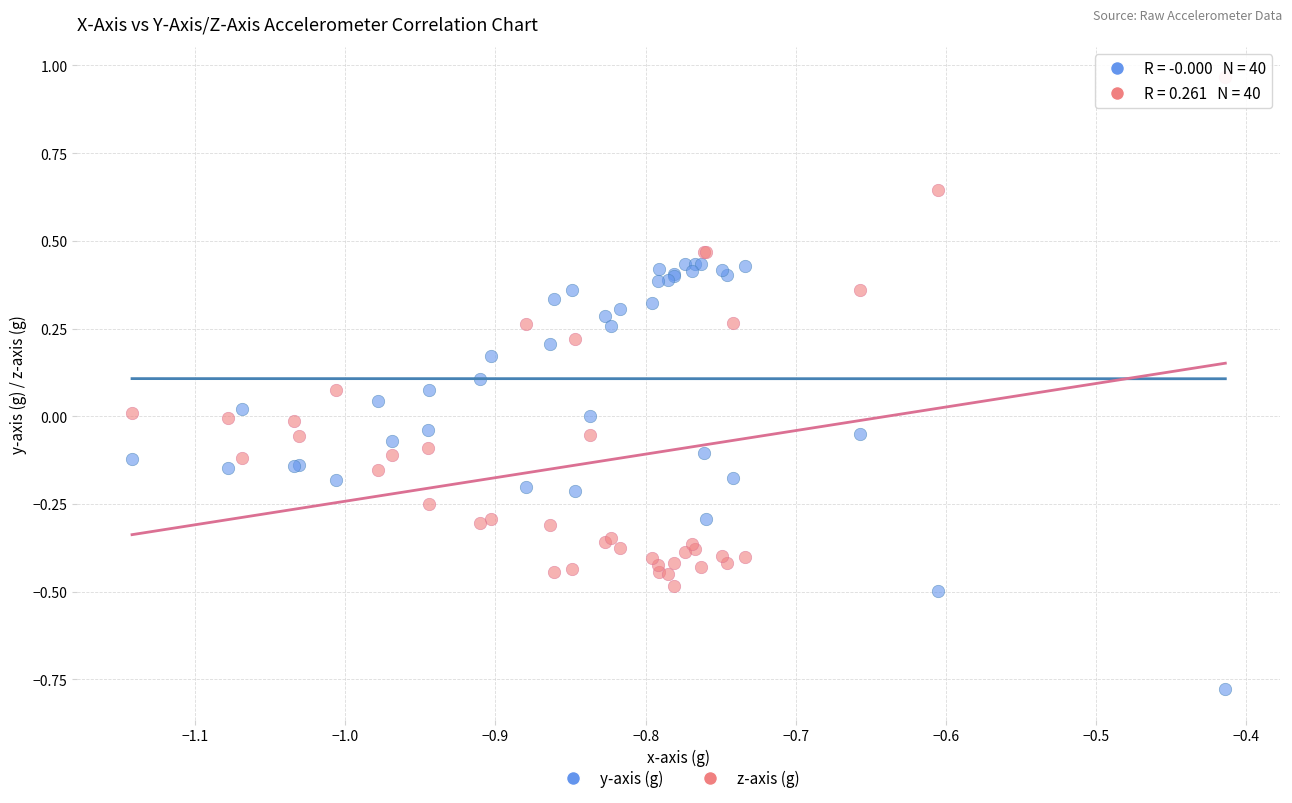

What are all the series names shown in the legend?

y-axis (g), z-axis (g)